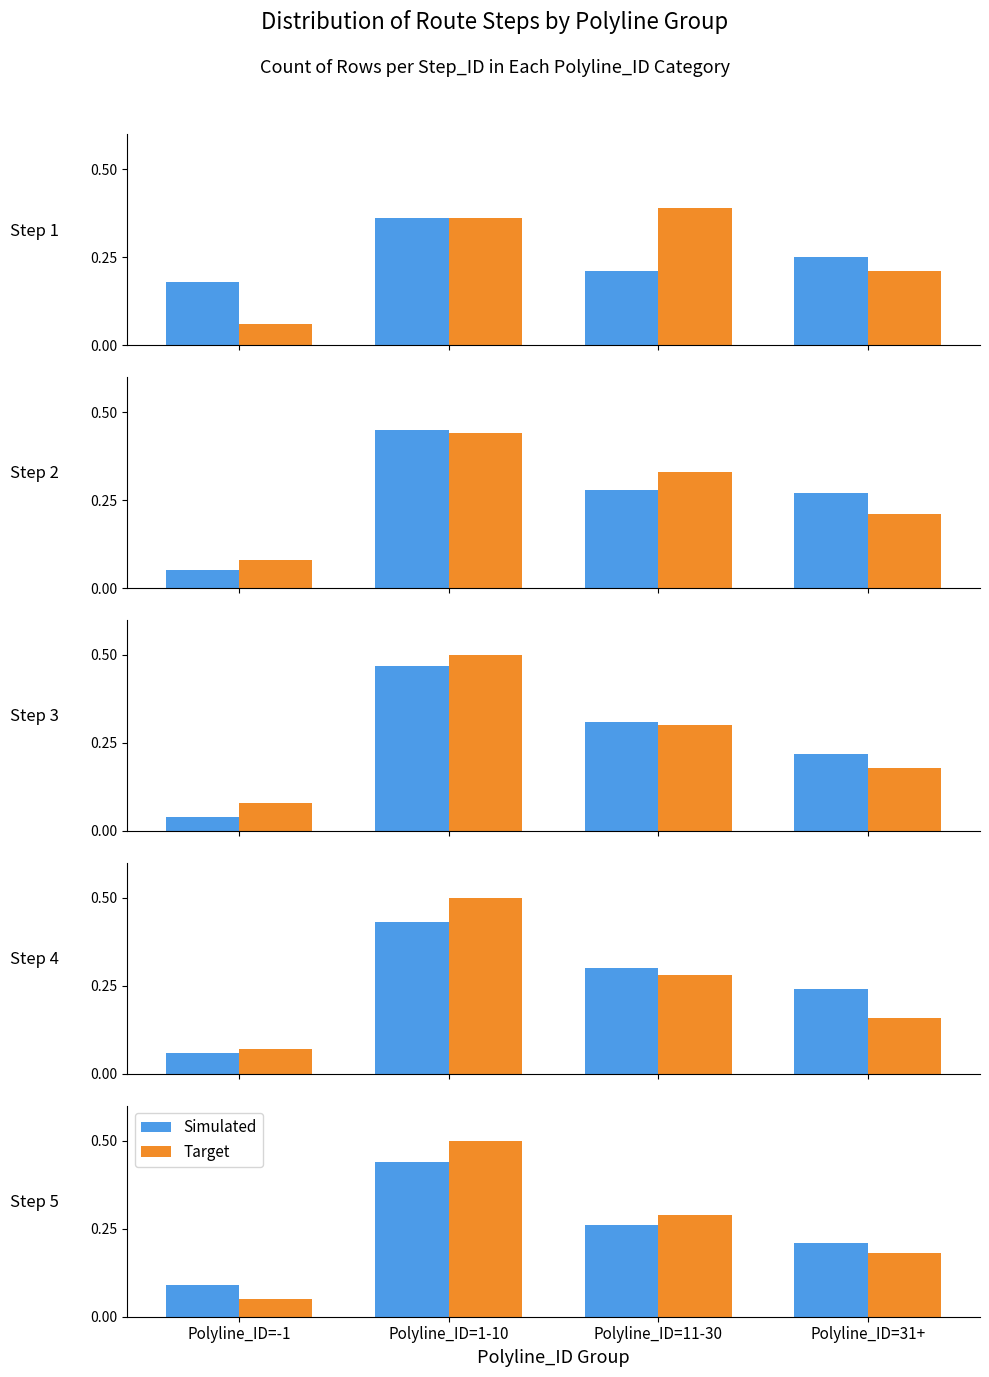

Which series changed the most between Polyline_ID=1-10 and Polyline_ID=31+?

Target